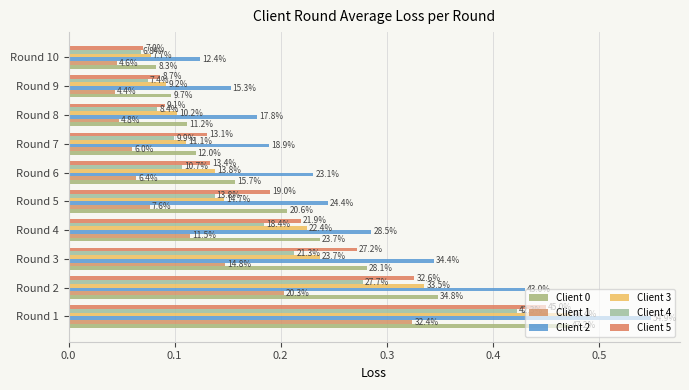

How many categories are shown in the chart?

10